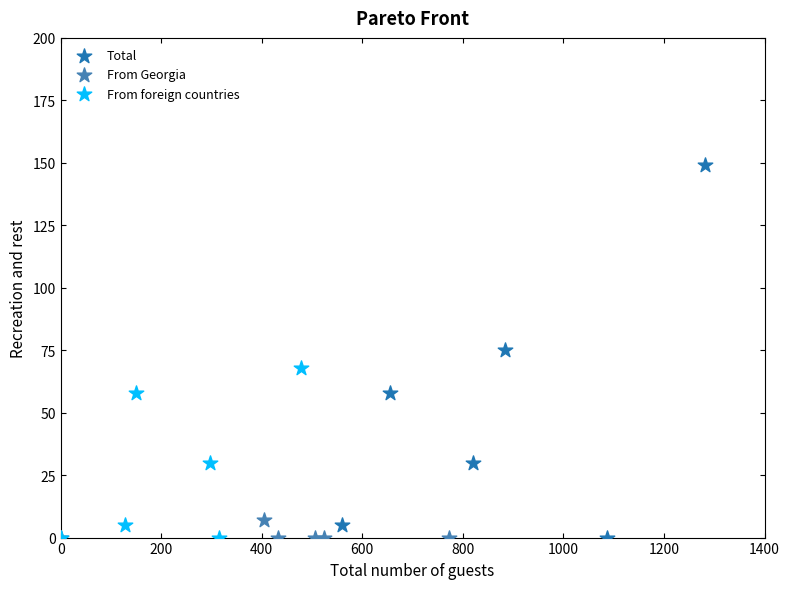

What are all the series names shown in the legend?

Total, From Georgia, From foreign countries